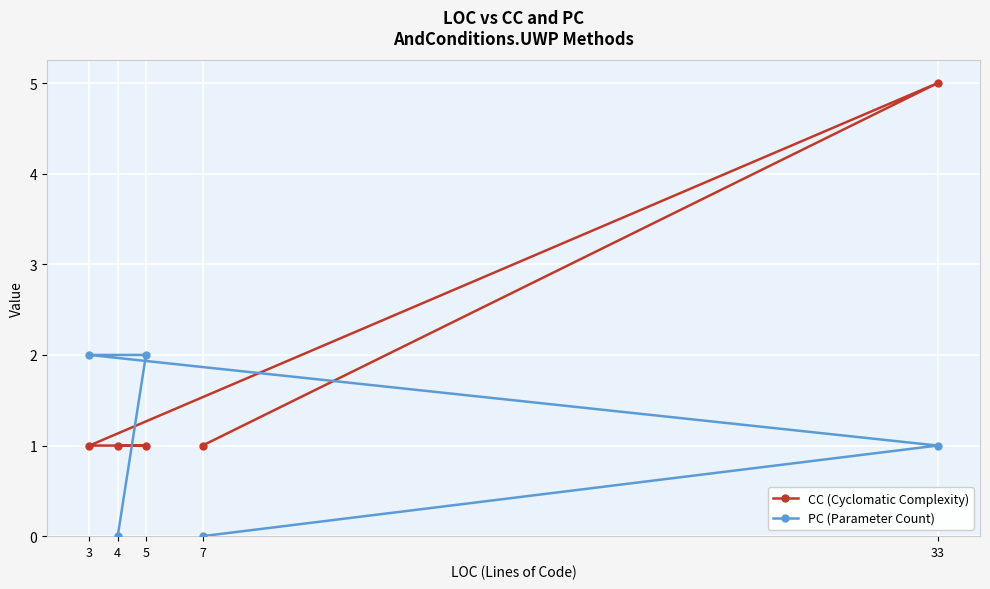

What is the sum of the PC (Parameter Count) values at 5 and 3?

4